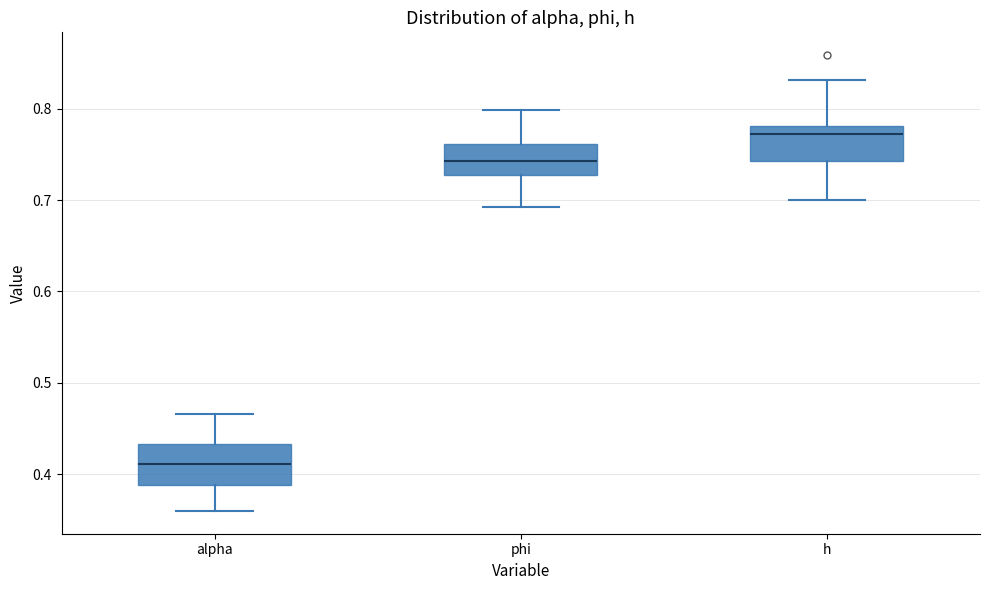

Which box's median line is the lowest?

alpha